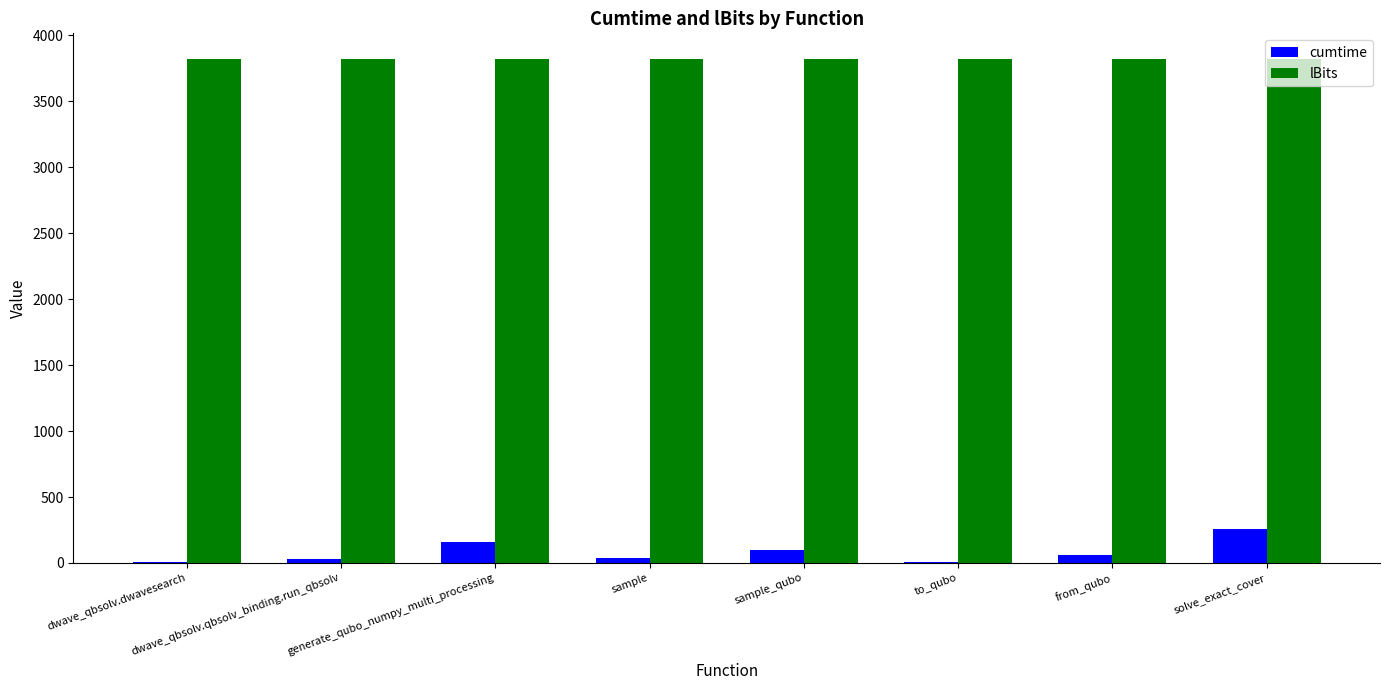

What is the sum of the lBits values at solve_exact_cover and to_qubo?

7650.0